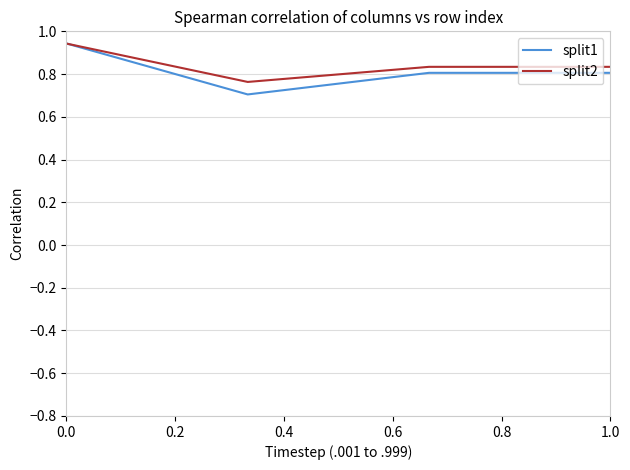

How many interior local valleys does the split2 series have?

1